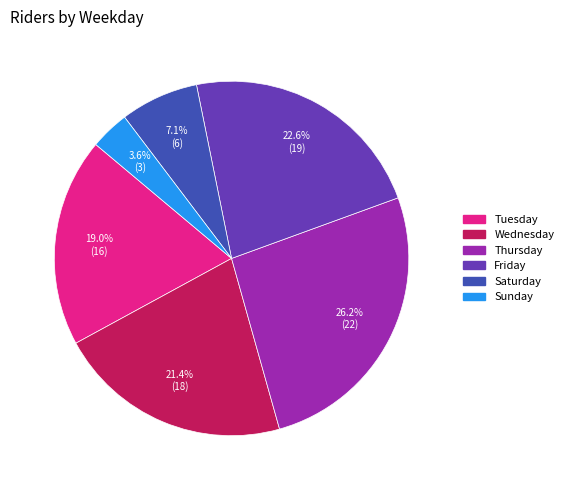

What is the smallest slice in the pie chart?

Sunday